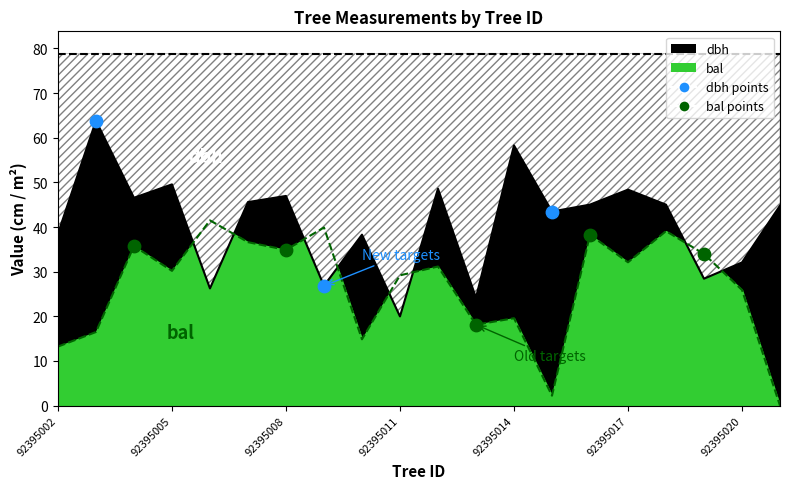

Which series has the largest total across all categories?

dbh